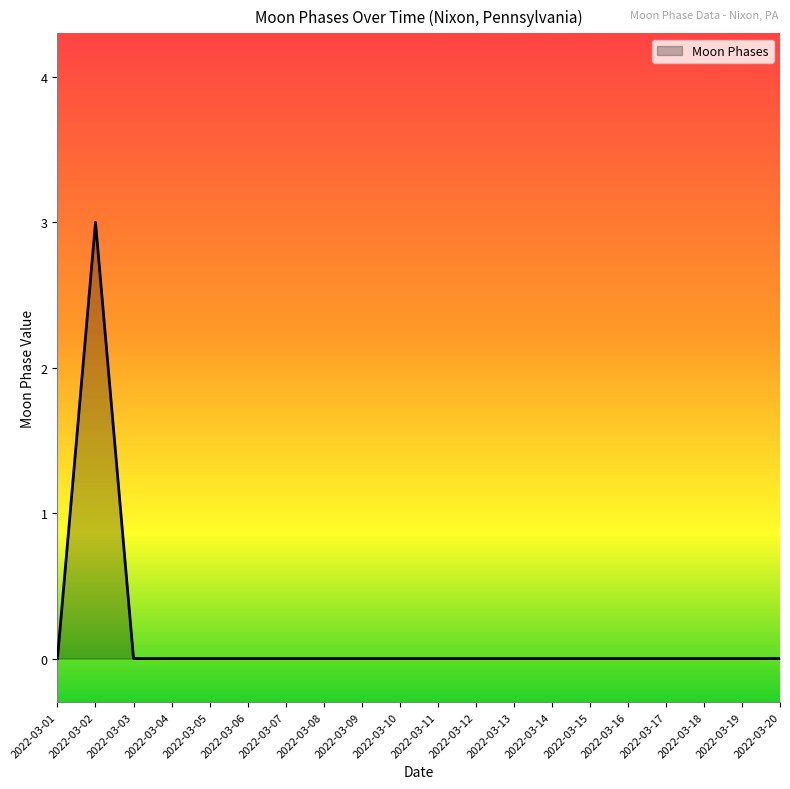

Reading left to right, list all the values displayed in this chart.

2022-03-01=0	2022-03-02=3	2022-03-03=0	2022-03-04=0	2022-03-05=0	2022-03-06=0	2022-03-07=0	2022-03-08=0	2022-03-09=0	2022-03-10=0	2022-03-11=0	2022-03-12=0	2022-03-13=0	2022-03-14=0	2022-03-15=0	2022-03-16=0	2022-03-17=0	2022-03-18=0	2022-03-19=0	2022-03-20=0